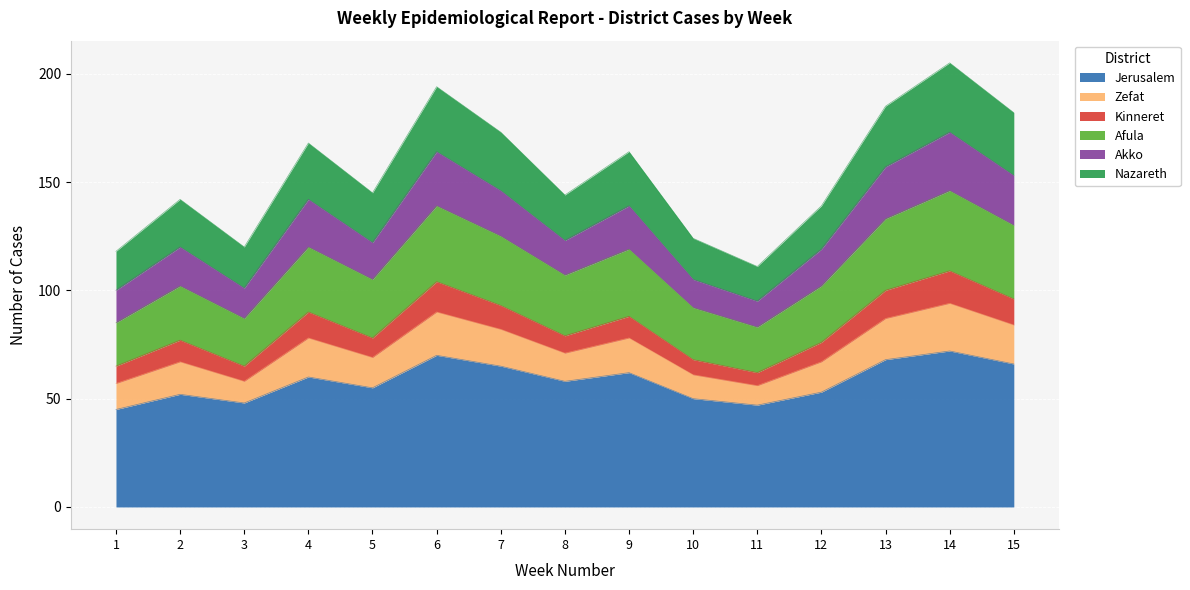

The value of Jerusalem at 1 is 13. True or false?

False